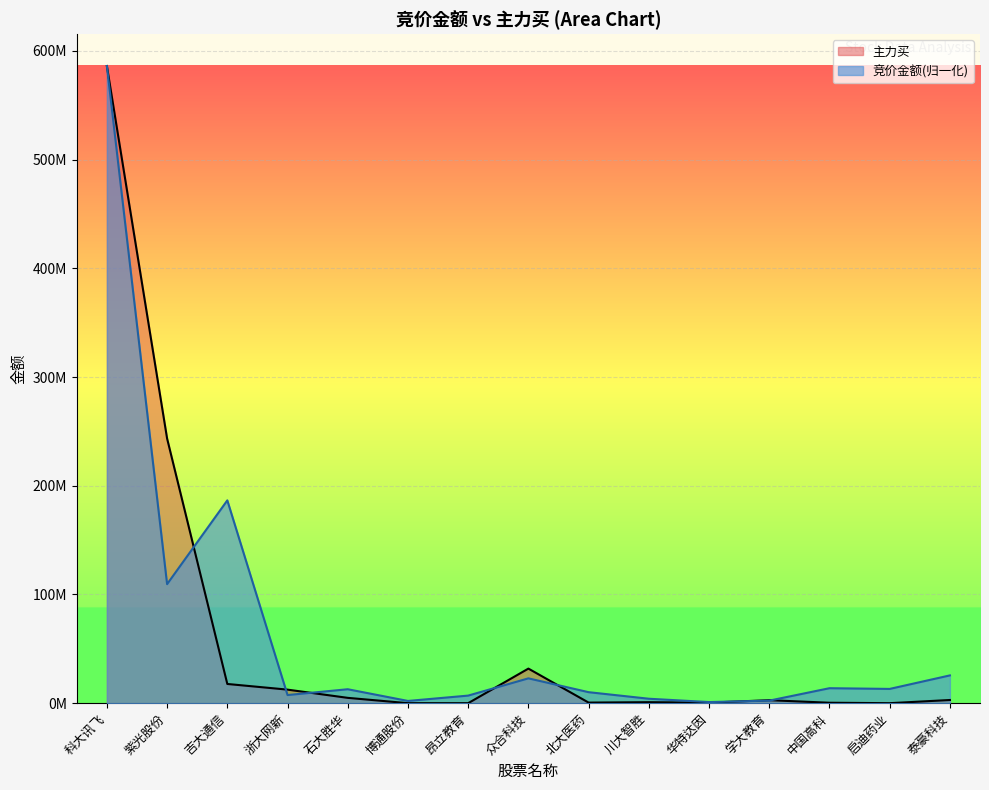

Is the value of 竞价金额 at 北大医药 greater than the value of 主力买 at 启迪药业?

Yes